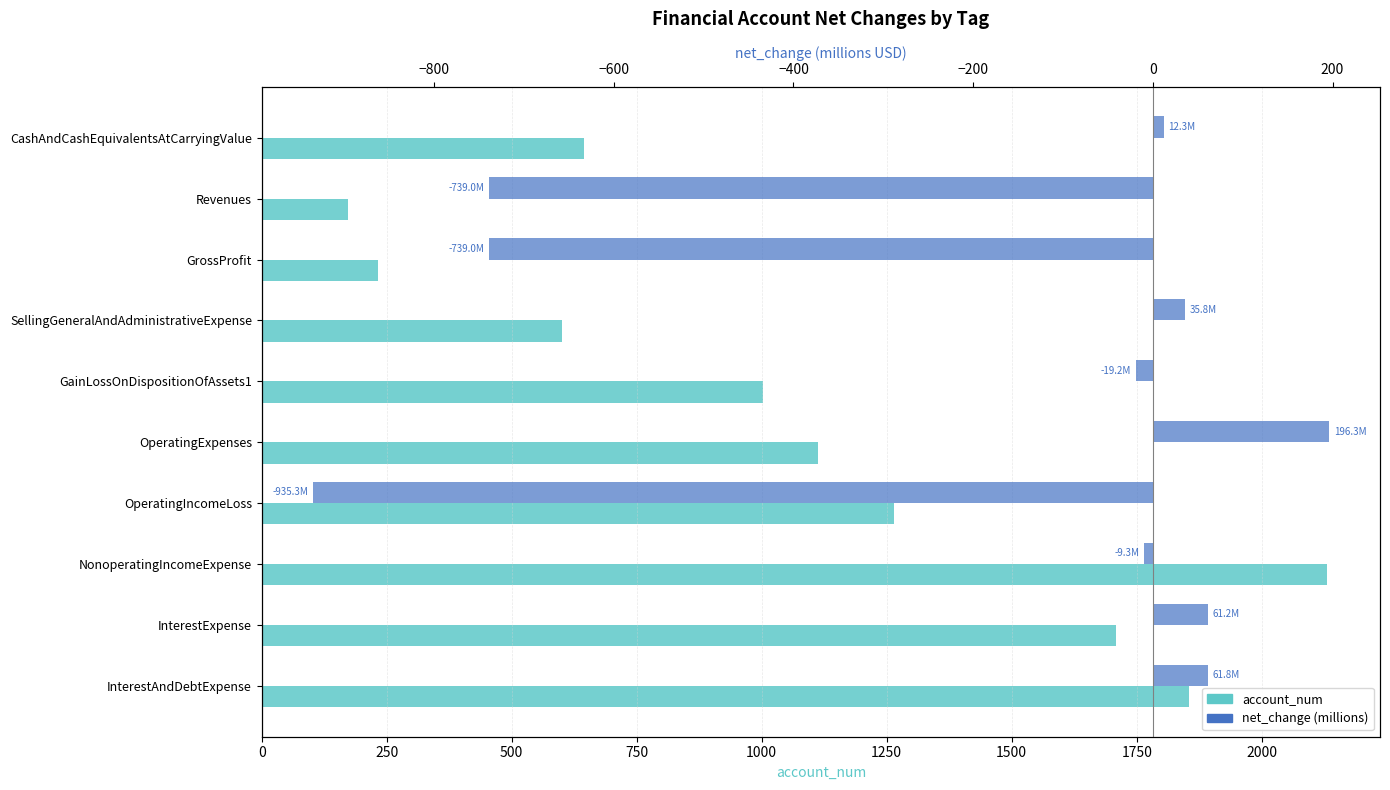

How many bars are there in total?

20